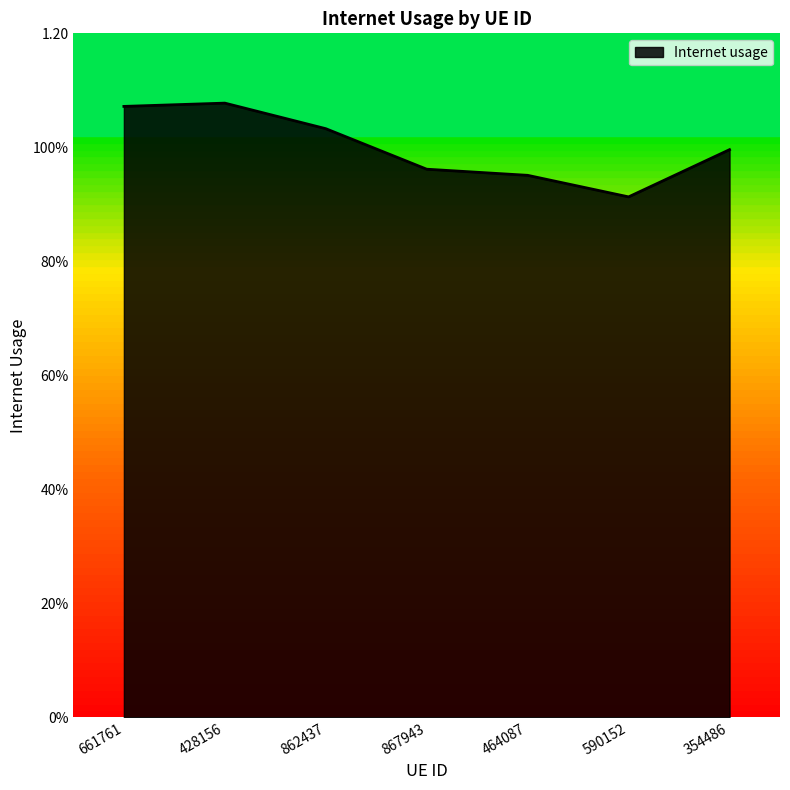

Does the chart have visible grid lines?

No